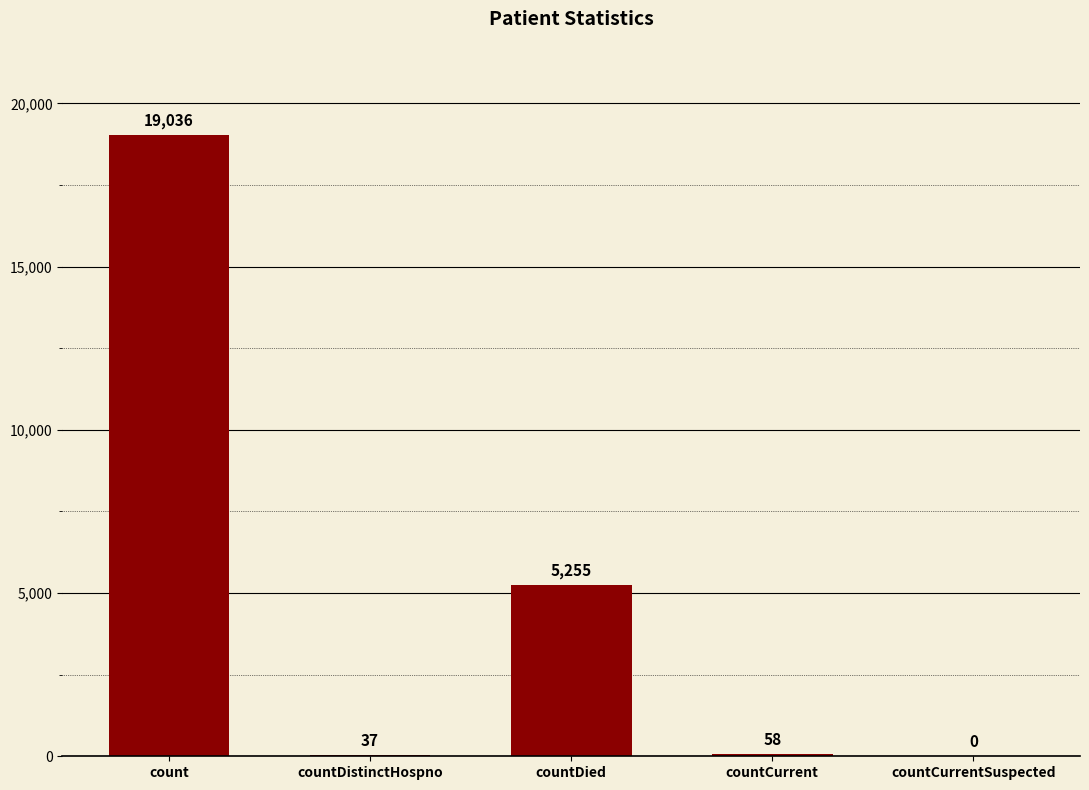

Between countDied and countCurrent, which is larger?

countDied